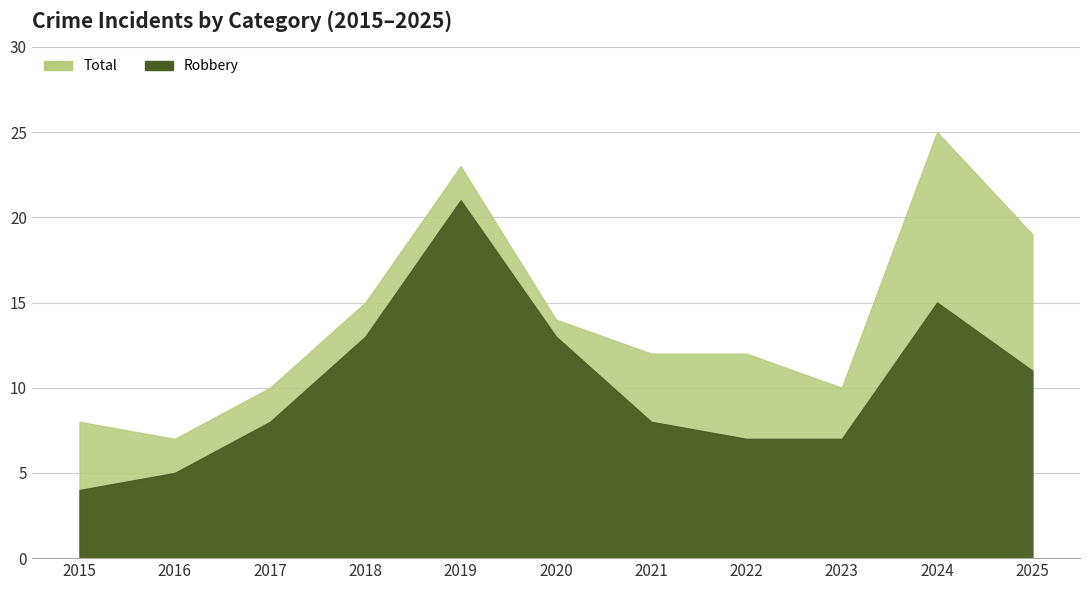

What is the value of the Robbery point at the 6th from the left?

13